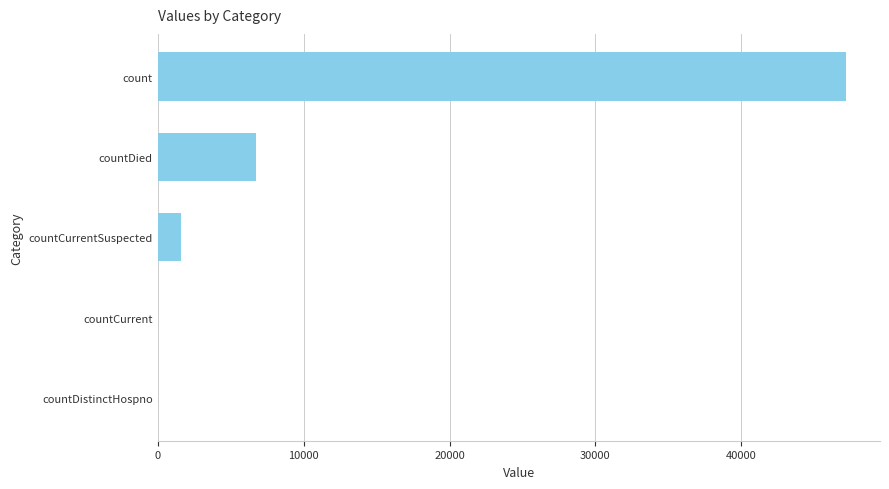

The chart shows a value of 0 at countCurrent. True or false?

True